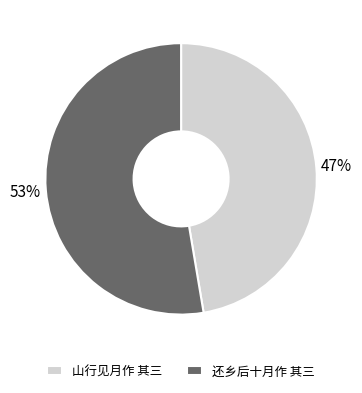

Rank the categories by value from highest to lowest.

还乡后十月作 其三, 山行见月作 其三